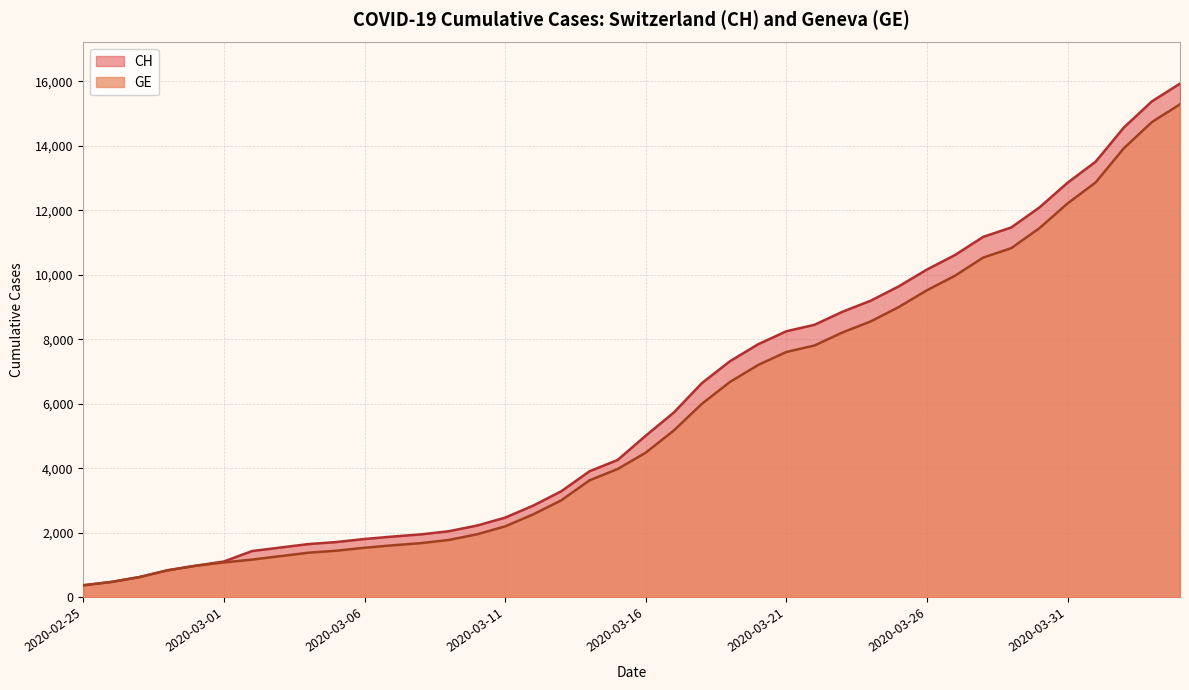

What position from the left is 2020-03-23?

28